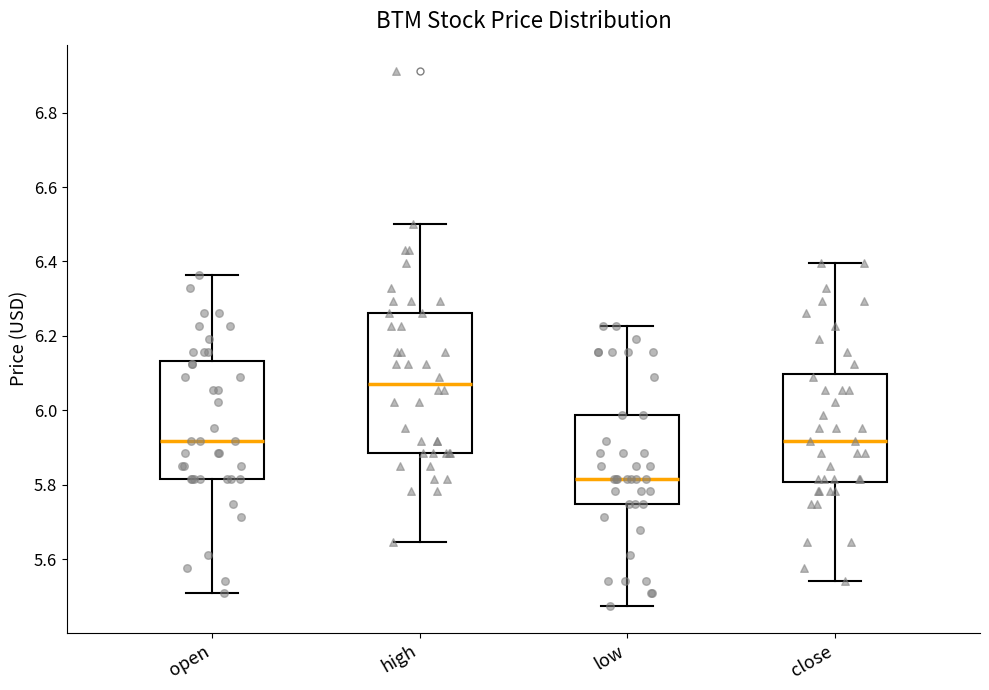

Reading left to right, read every box against the y-axis: the position of its median line, the range the box covers, and the ends of its whiskers. The values are not printed on the chart, so give them approximately, as read against the axis.

open: median 5.92, box 5.82 to 6.14, whiskers 5.50 to 6.36
high: median 6.08, box 5.88 to 6.26, whiskers 5.64 to 6.50
low: median 5.82, box 5.74 to 5.98, whiskers 5.48 to 6.22
close: median 5.92, box 5.80 to 6.10, whiskers 5.54 to 6.40